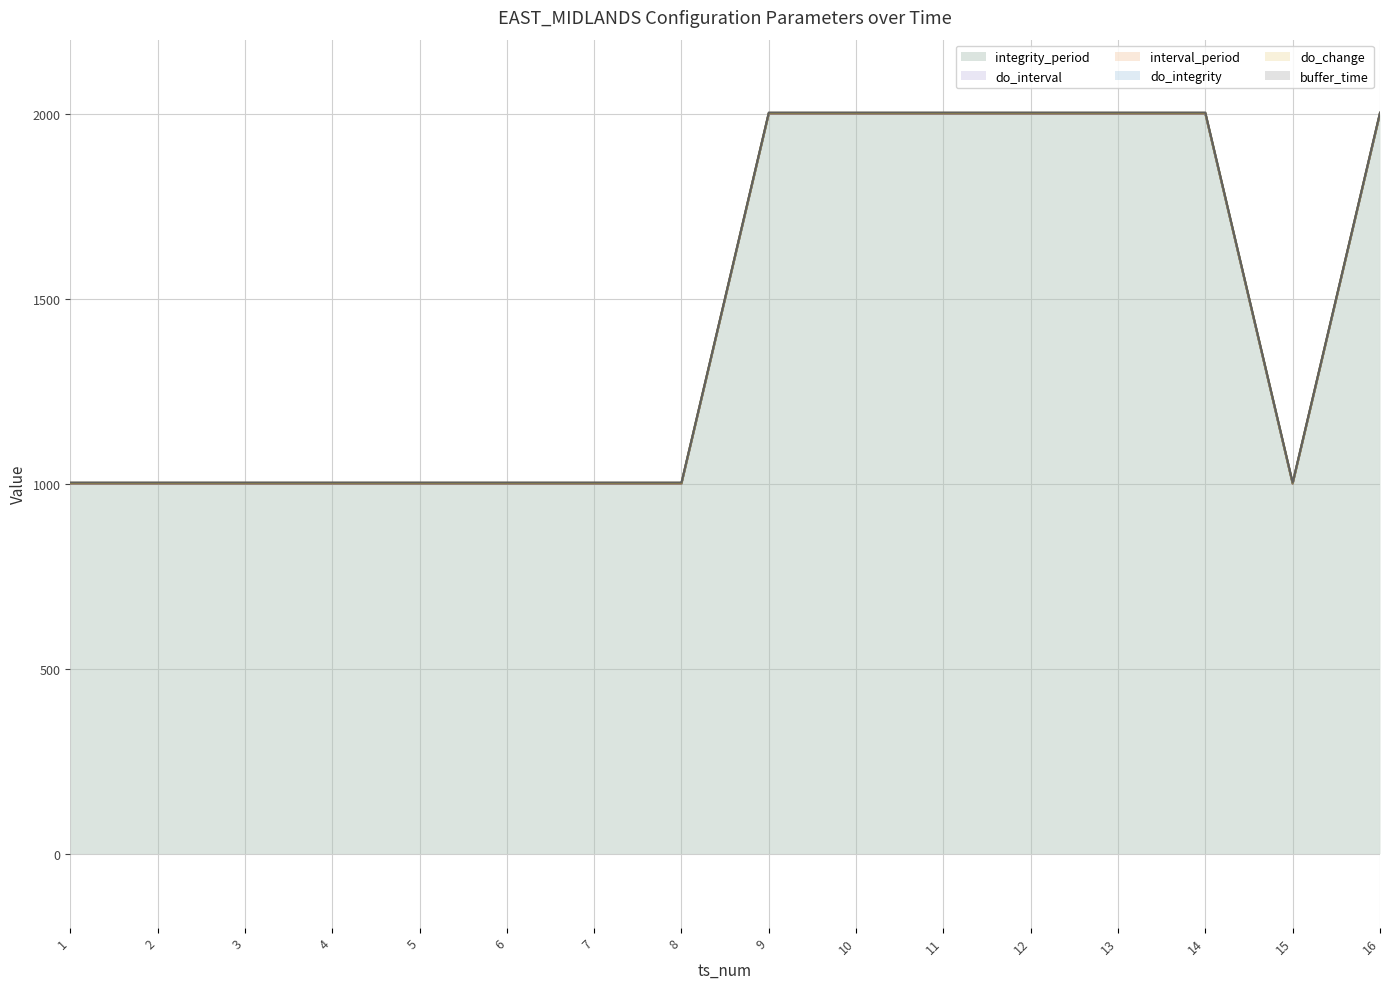

The value of do_integrity at 8 is 1. True or false?

False